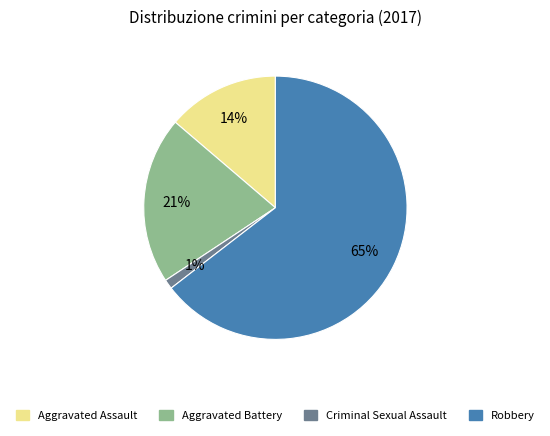

Count the number of slices in the pie.

4